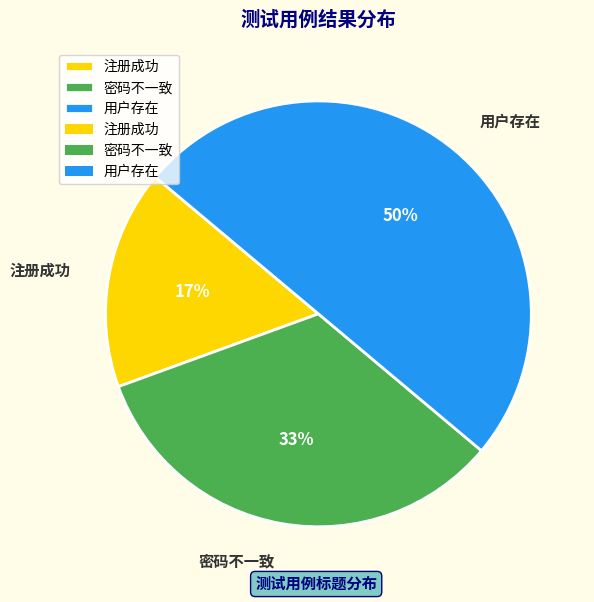

What is the largest slice in the pie chart?

用户存在